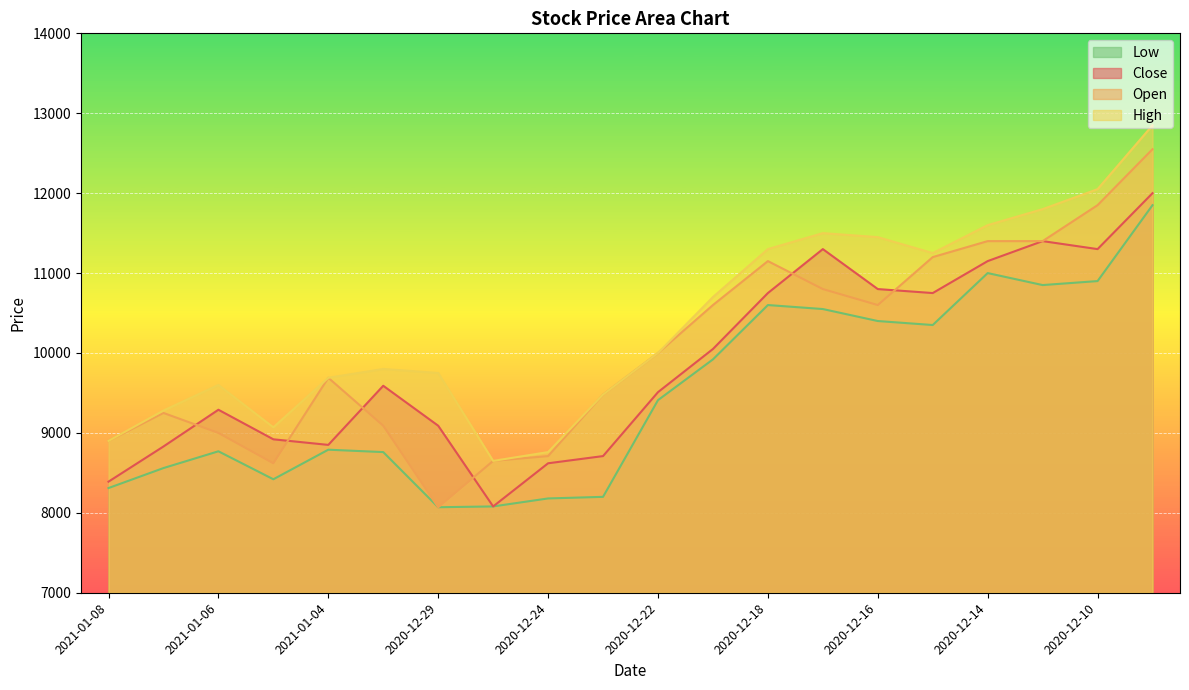

Reading right to left, transcribe all the data shown in this chart.

Close: 2020-12-09=12000	2020-12-10=11300	2020-12-11=11400	2020-12-14=11150	2020-12-15=10750	2020-12-16=10800	2020-12-17=11300	2020-12-18=10750	2020-12-21=10050	2020-12-22=9510	2020-12-23=8710	2020-12-24=8620	2020-12-28=8080	2020-12-29=9090	2020-12-30=9590	2021-01-04=8850	2021-01-05=8920	2021-01-06=9290	2021-01-07=8830	2021-01-08=8390
Open: 2020-12-09=12550	2020-12-10=11850	2020-12-11=11400	2020-12-14=11400	2020-12-15=11200	2020-12-16=10600	2020-12-17=10800	2020-12-18=11150	2020-12-21=10600	2020-12-22=10000	2020-12-23=9480	2020-12-24=8710	2020-12-28=8650	2020-12-29=8070	2020-12-30=9090	2021-01-04=9690	2021-01-05=8620	2021-01-06=9000	2021-01-07=9250	2021-01-08=8900
High: 2020-12-09=12850	2020-12-10=12050	2020-12-11=11800	2020-12-14=11600	2020-12-15=11250	2020-12-16=11450	2020-12-17=11500	2020-12-18=11300	2020-12-21=10700	2020-12-22=10000	2020-12-23=9480	2020-12-24=8760	2020-12-28=8650	2020-12-29=9750	2020-12-30=9800	2021-01-04=9690	2021-01-05=9070	2021-01-06=9600	2021-01-07=9280	2021-01-08=8900
Low: 2020-12-09=11850	2020-12-10=10900	2020-12-11=10850	2020-12-14=11000	2020-12-15=10350	2020-12-16=10400	2020-12-17=10550	2020-12-18=10600	2020-12-21=9920	2020-12-22=9410	2020-12-23=8200	2020-12-24=8180	2020-12-28=8080	2020-12-29=8070	2020-12-30=8760	2021-01-04=8790	2021-01-05=8420	2021-01-06=8770	2021-01-07=8560	2021-01-08=8310